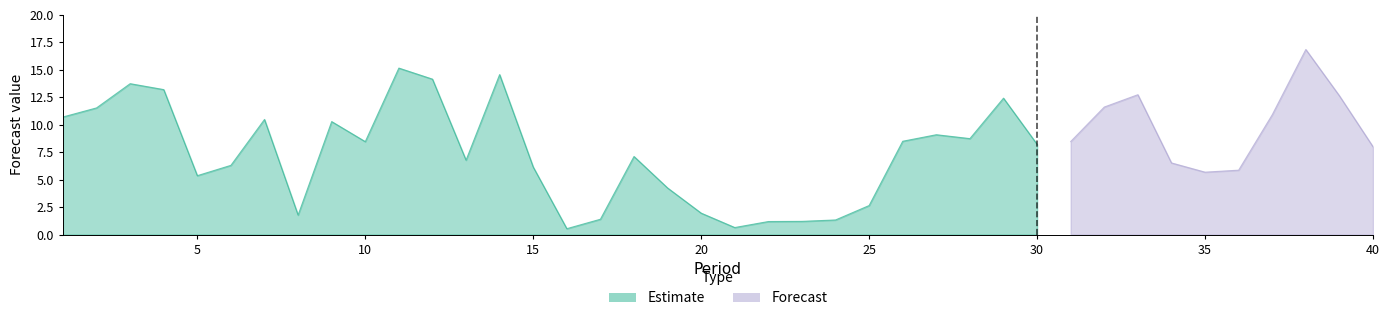

Rank the categories by value from lowest to highest.

16, 21, 22, 23, 24, 17, 8, 20, 25, 19, 5, 35, 36, 15, 6, 34, 13, 18, 40, 30, 10, 31, 26, 28, 27, 9, 7, 1, 37, 2, 32, 29, 39, 33, 4, 3, 12, 14, 11, 38